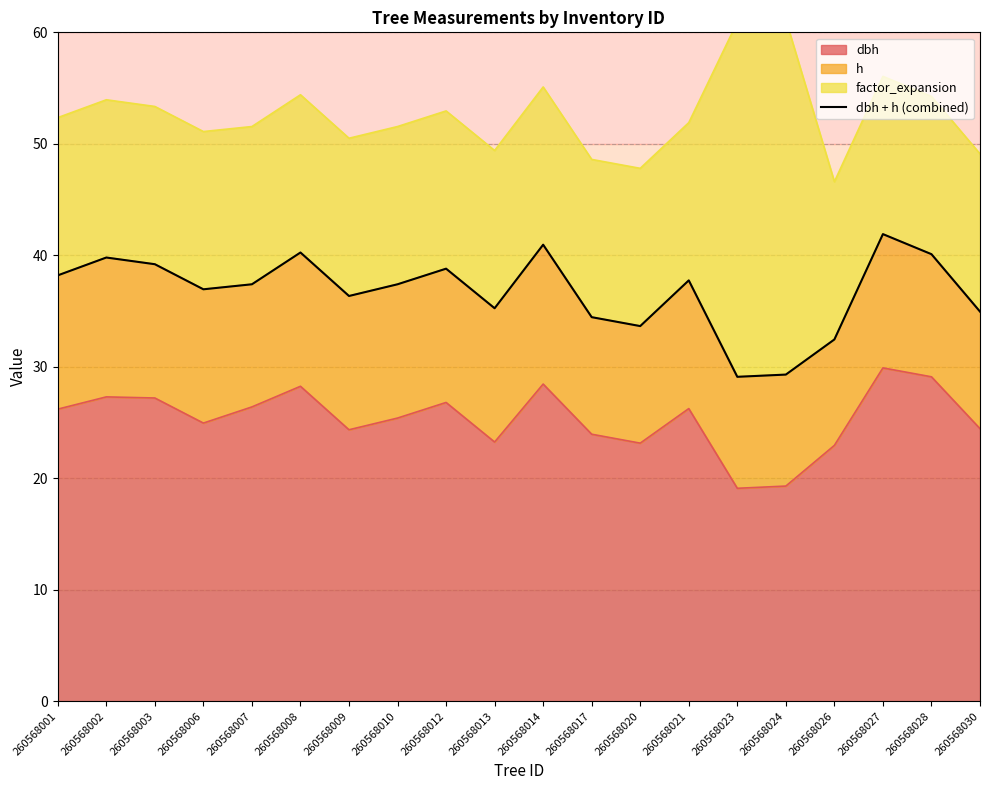

How many values exceed 37?

11